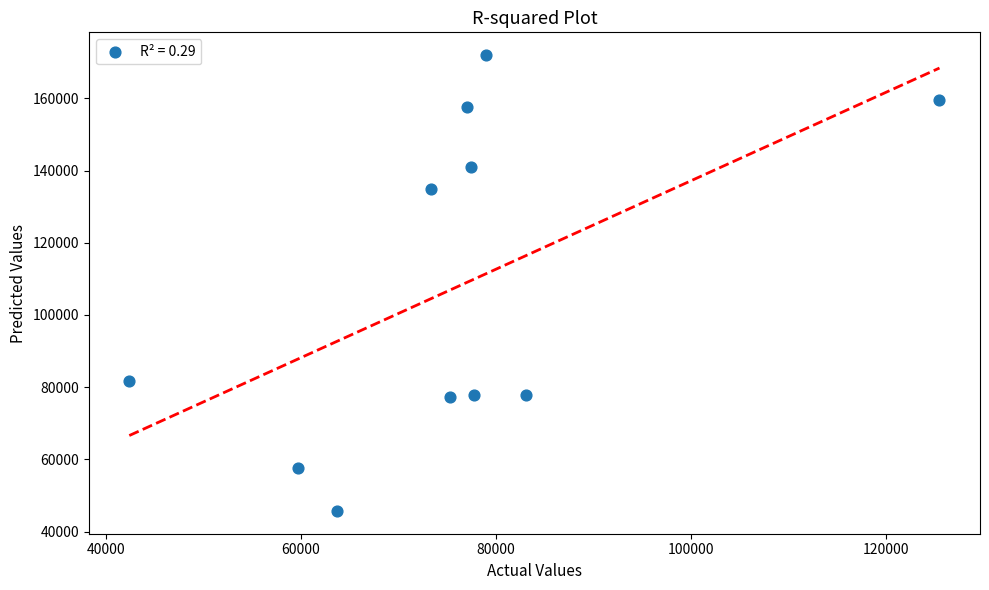

What is the average Y value?

107564